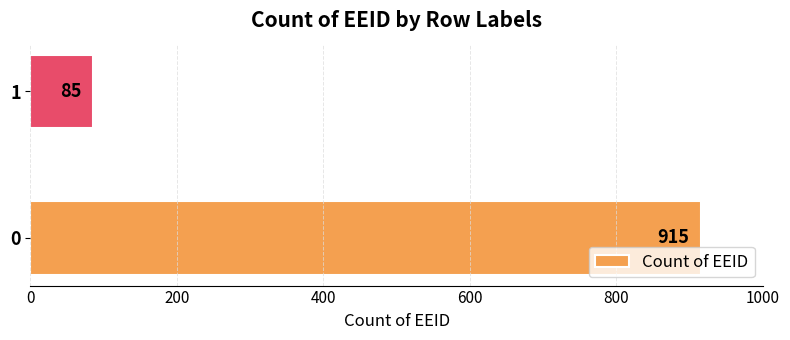

What is the ratio of the value at 0 to the value at 1?

10.8